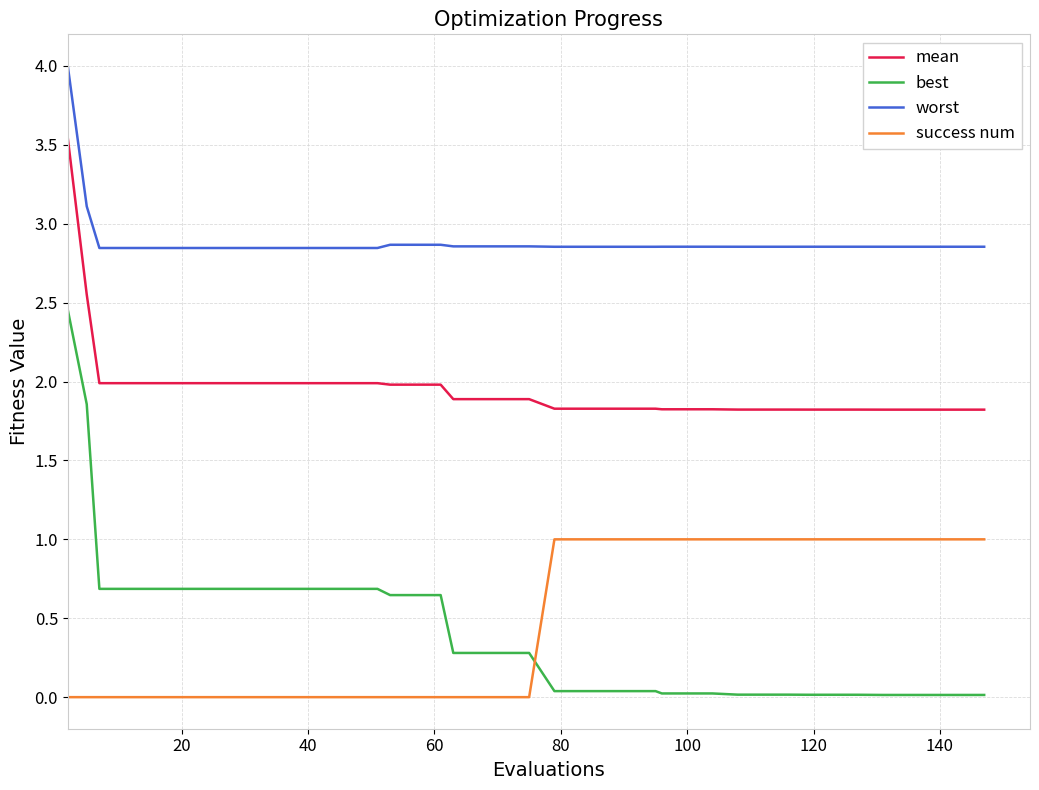

Which series has the largest range (max minus min)?

best